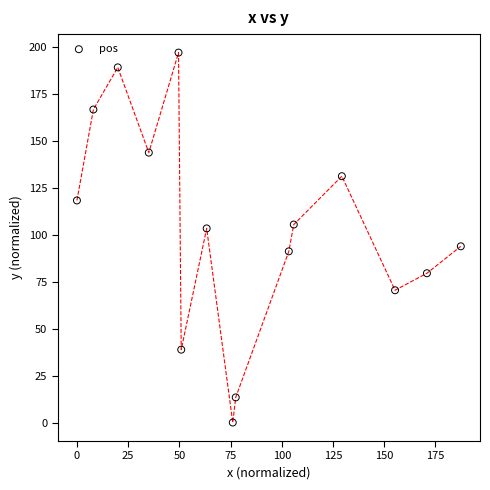

What is the range of X values (max minus min)?

187.4